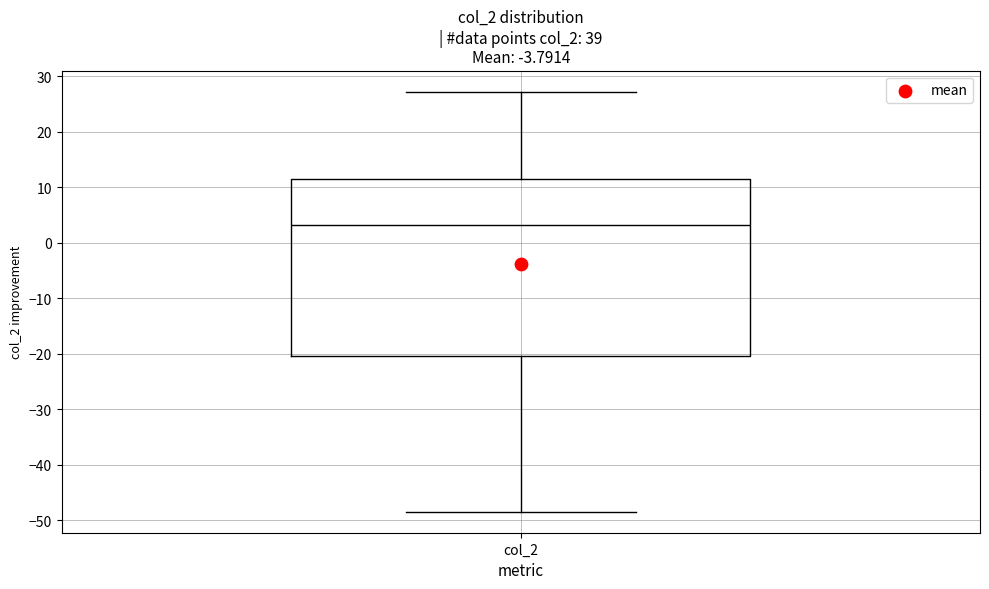

Transcribe this box plot: give where the median line is, the range the box spans, and where the two whiskers end, as read against the y-axis. The values are not printed on the chart, so give them approximately, as read against the axis.

median 3, box -20 to 12, whiskers -48 to 27